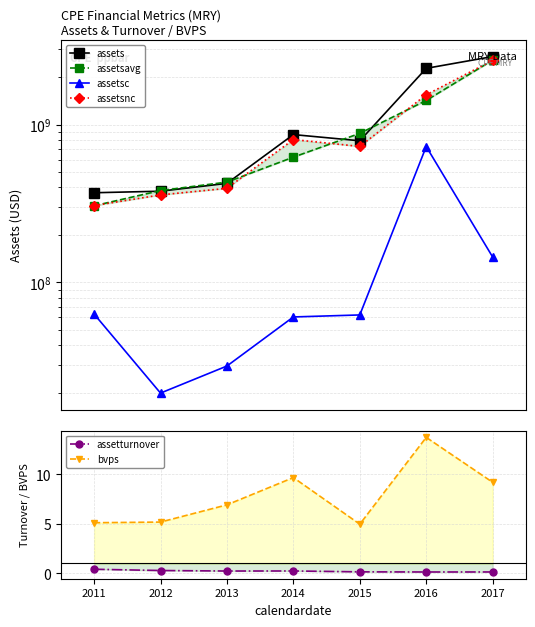

What is the average value of the assetsnc series?

954199714.3